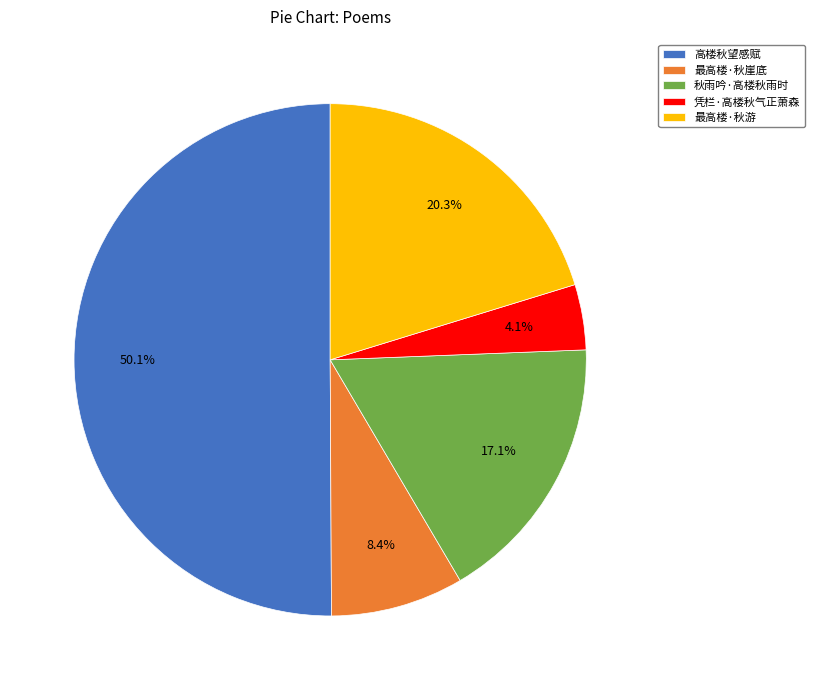

What is the smallest slice in the pie chart?

凭栏·高楼秋气正萧森